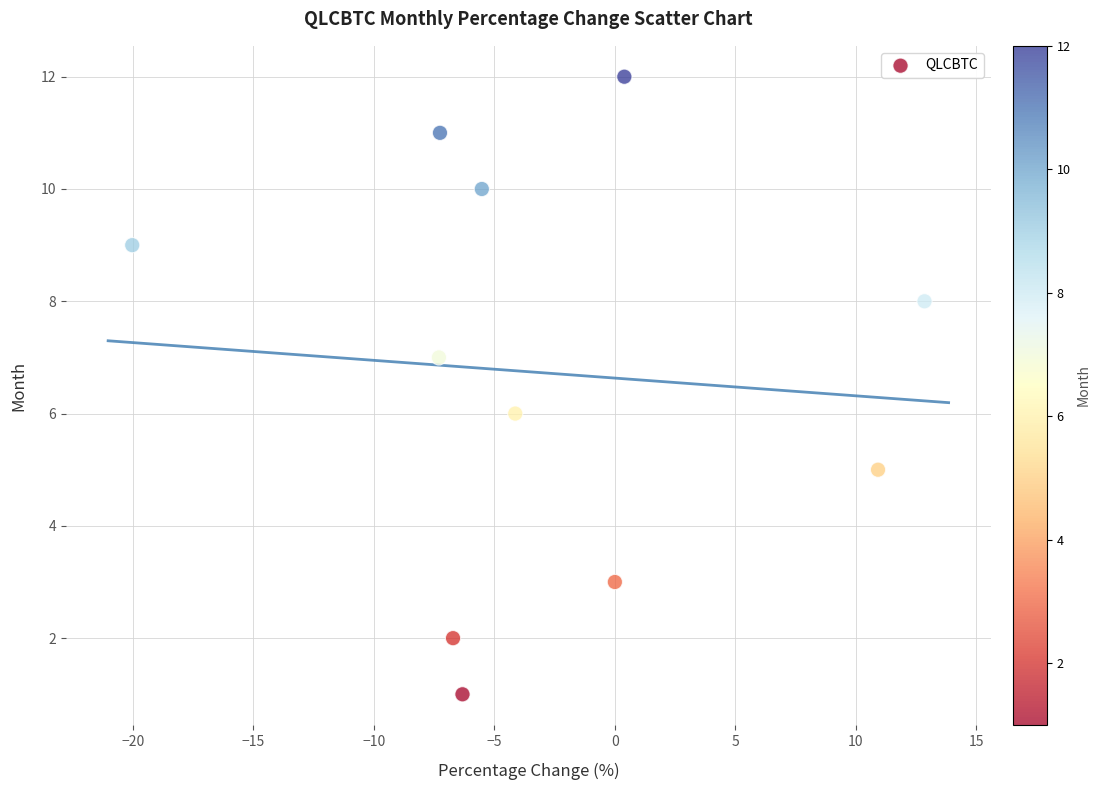

What is the average Y value?

7